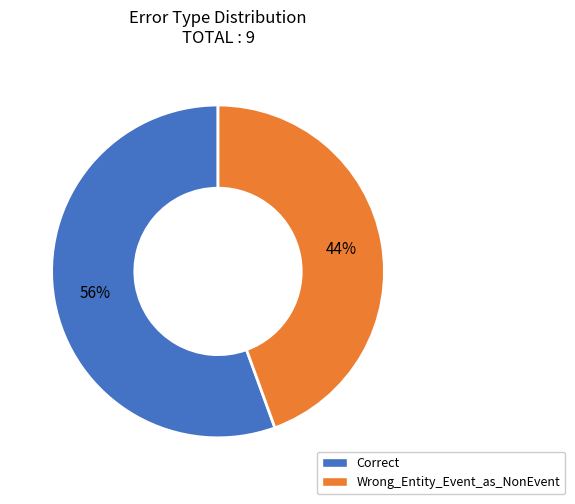

How many segments does this pie chart have?

2